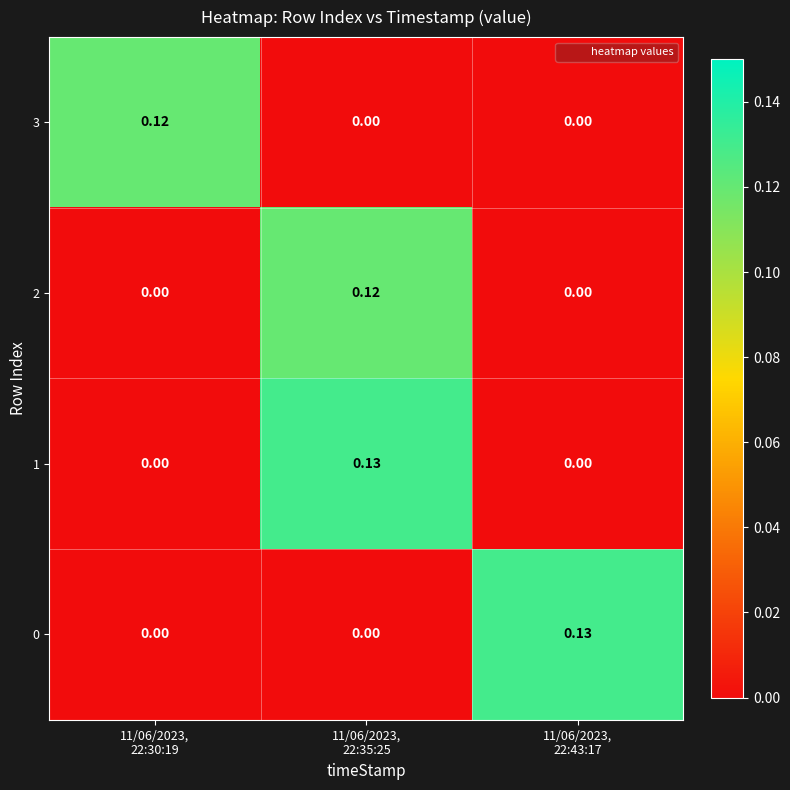

How many values in 0 are above zero?

1